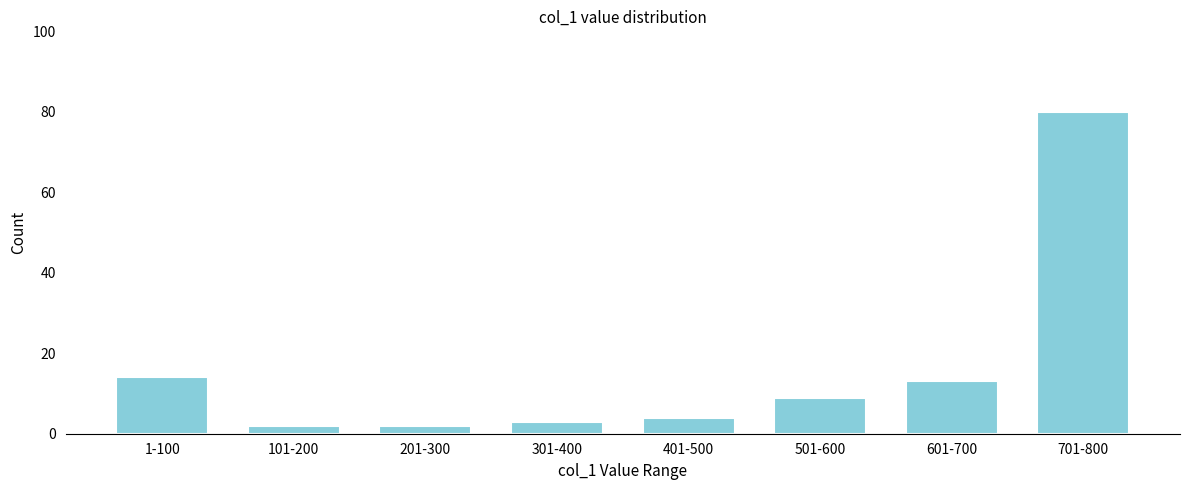

Reading right to left, list all the values displayed in this chart.

80	13	9	4	3	2	2	14